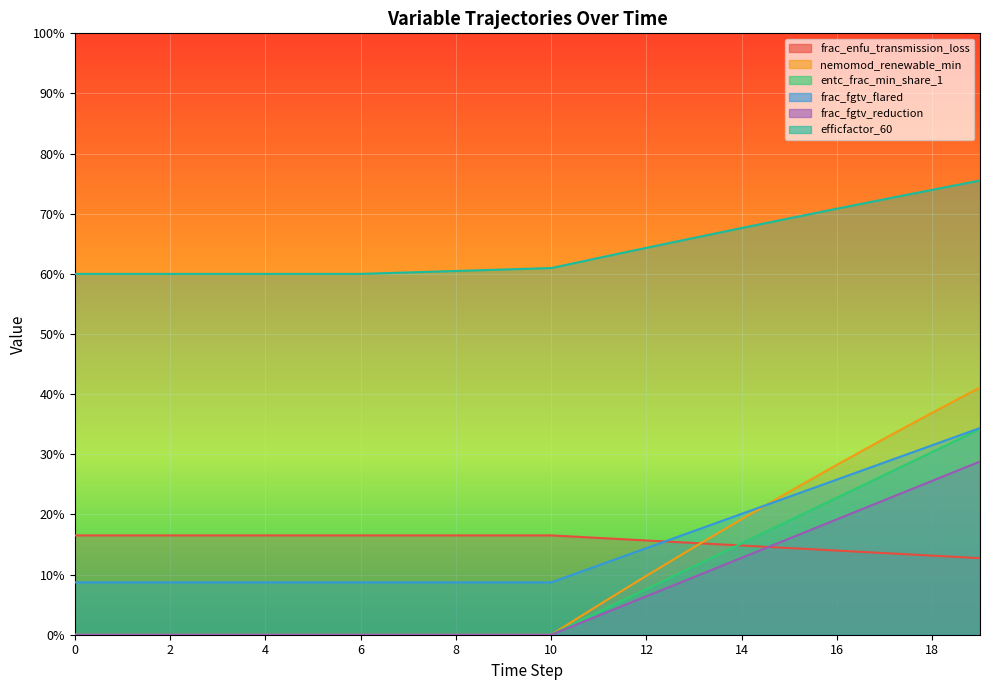

The frac_enfu_transmission_loss series shows 0.1 at 16. True or false?

True